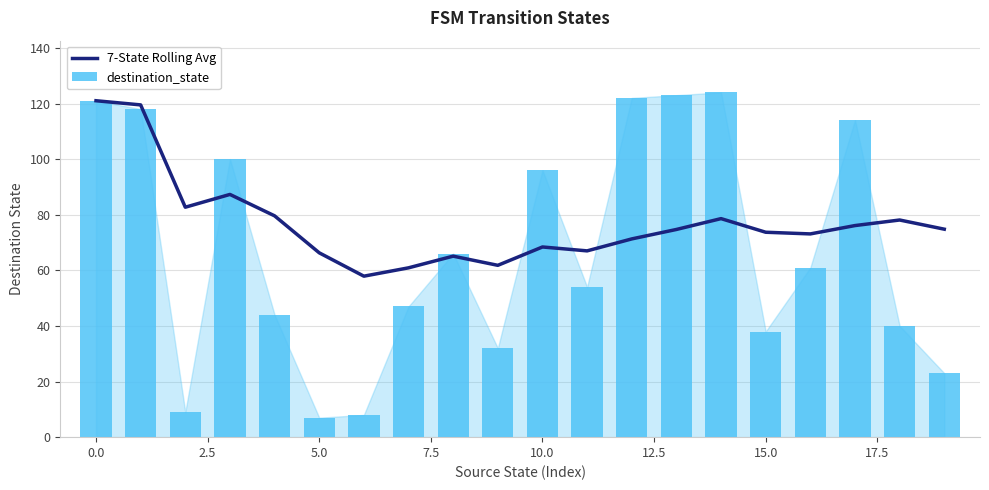

What is the sum of the 7-State Rolling Avg values at 2.5 and 19?

157.5